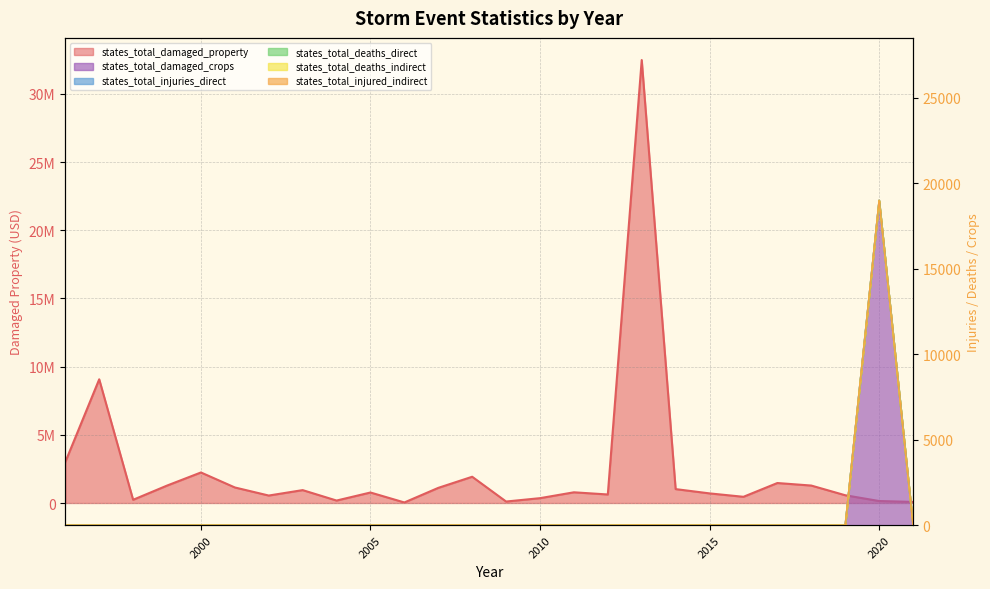

Does the chart have visible grid lines?

Yes